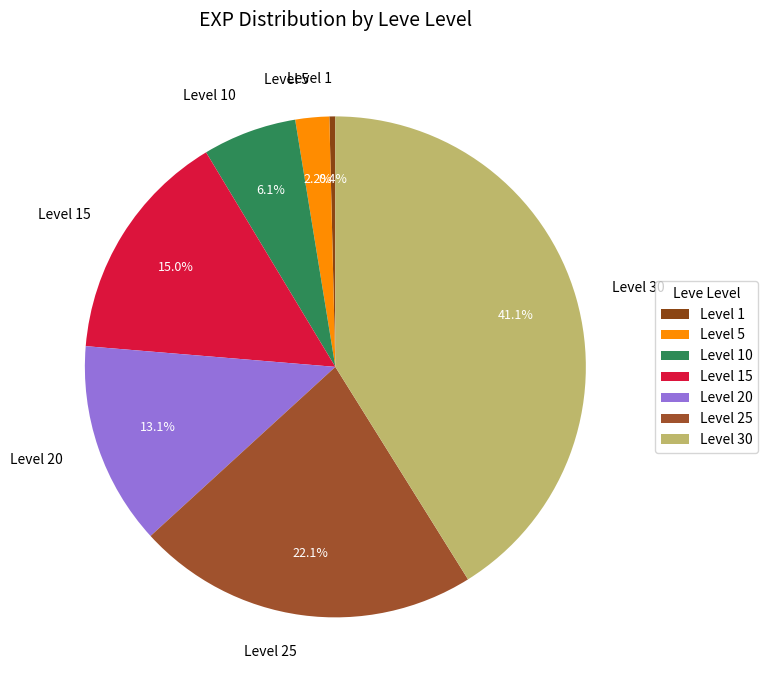

True or false: Level 20 accounts for 13% of the total.

True